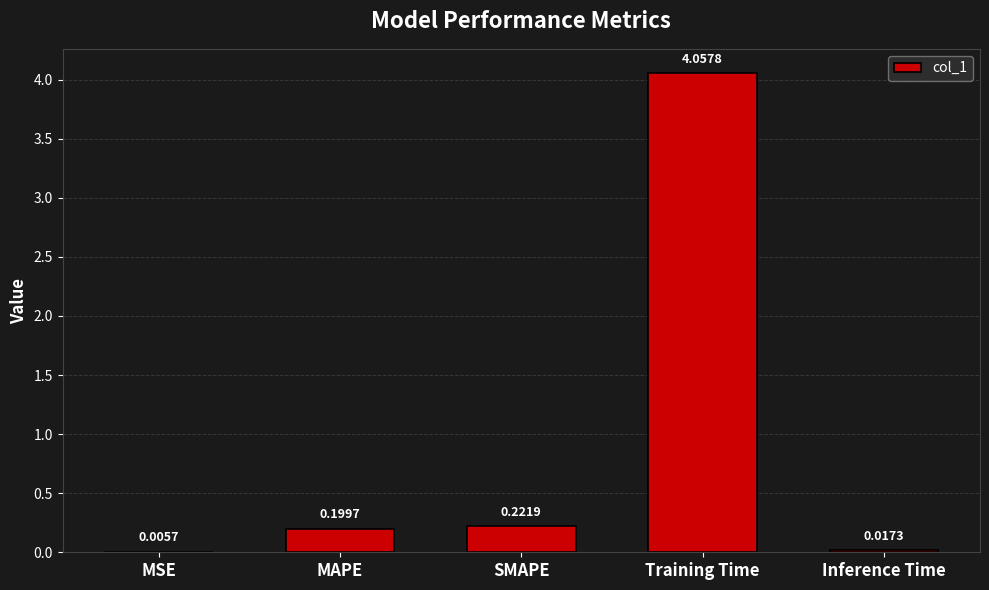

What is the change in value from Training Time to Inference Time?

-4.0